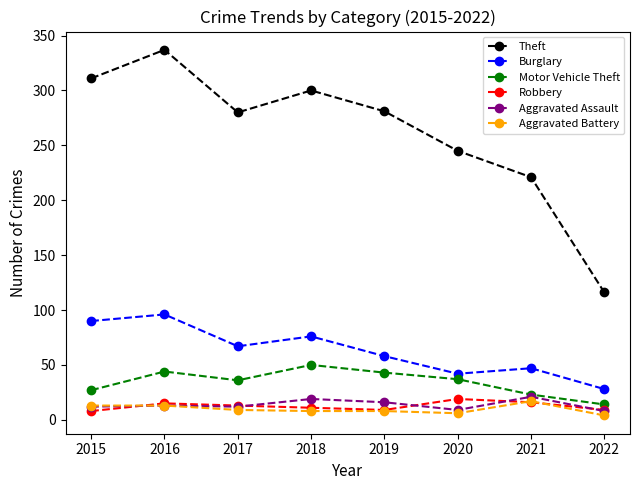

True or false: Aggravated Battery and Theft cross at least once.

False